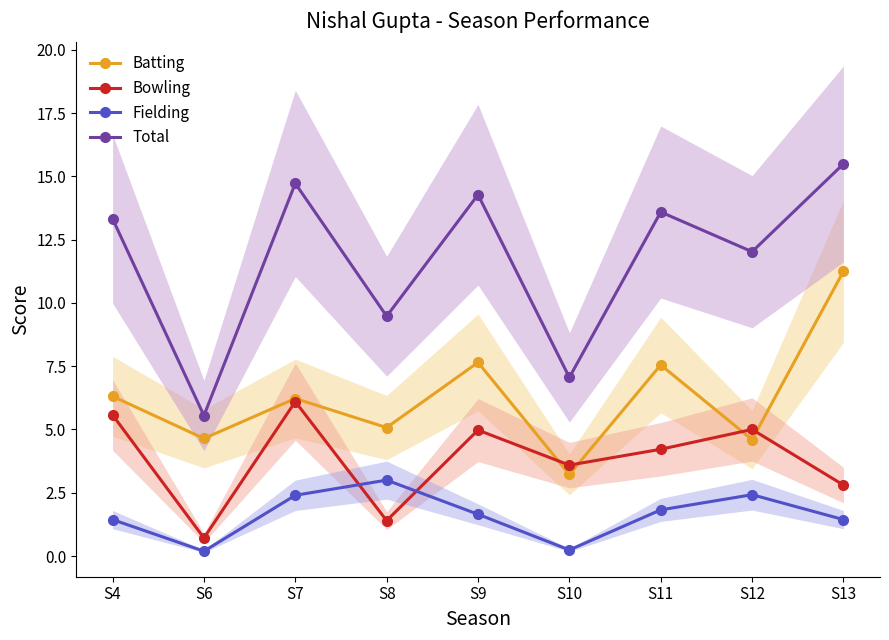

Reading left to right, extract all data points from this chart.

Batting: S4=6.3	S6=4.6	S7=6.2	S8=5.1	S9=7.7	S10=3.2	S11=7.6	S12=4.6	S13=11.3
Bowling: S4=5.6	S6=0.7	S7=6.1	S8=1.4	S9=5.0	S10=3.6	S11=4.2	S12=5.0	S13=2.8
Fielding: S4=1.4	S6=0.2	S7=2.4	S8=3.0	S9=1.6	S10=0.2	S11=1.8	S12=2.4	S13=1.4
Total: S4=13.3	S6=5.6	S7=14.7	S8=9.5	S9=14.3	S10=7.1	S11=13.6	S12=12.0	S13=15.5